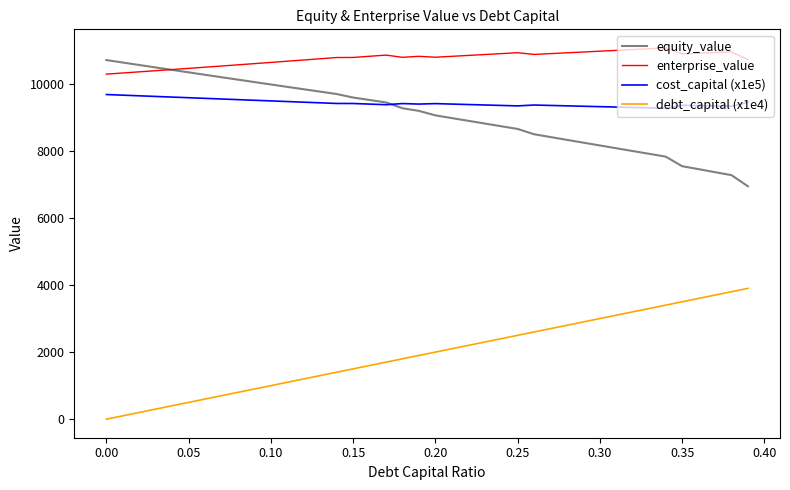

What is the difference between the maximum and second lowest values in the cost_capital (x1e5) series?

397.7